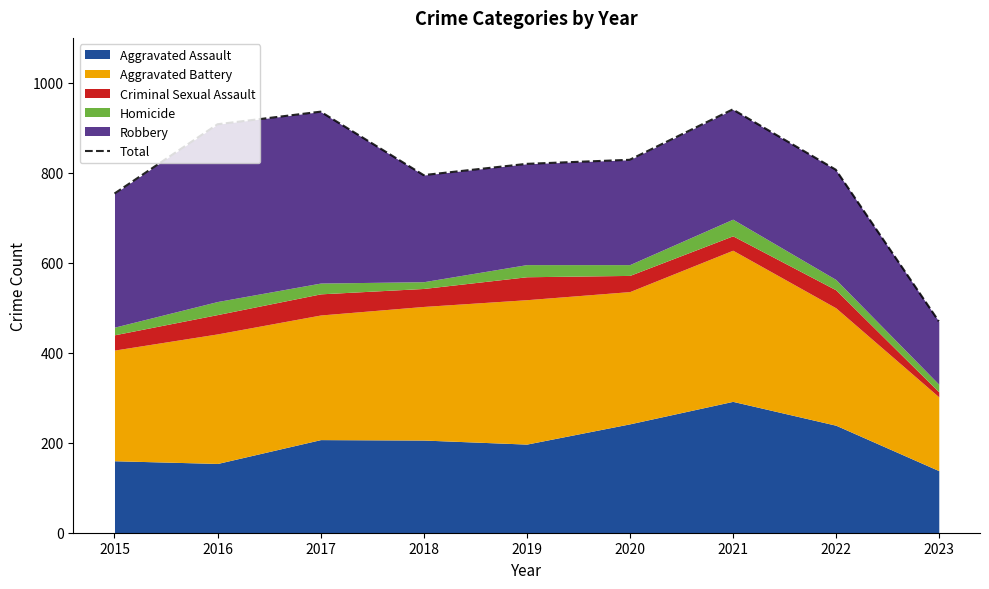

What is the change in value from 2016 to 2019?

-88